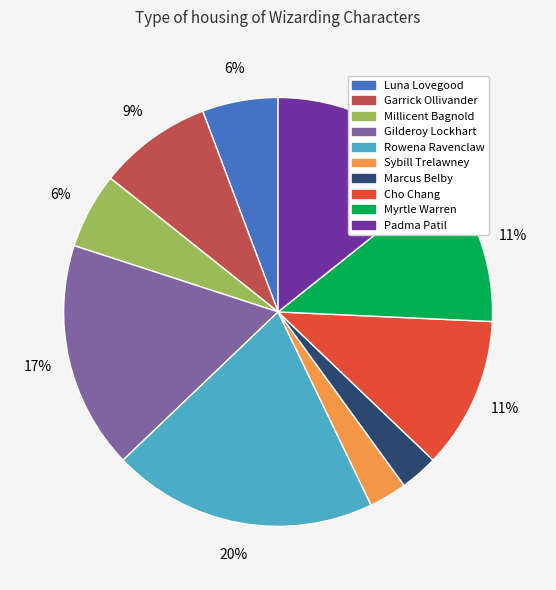

Do Luna Lovegood and Cho Chang together represent more than half of the pie?

No